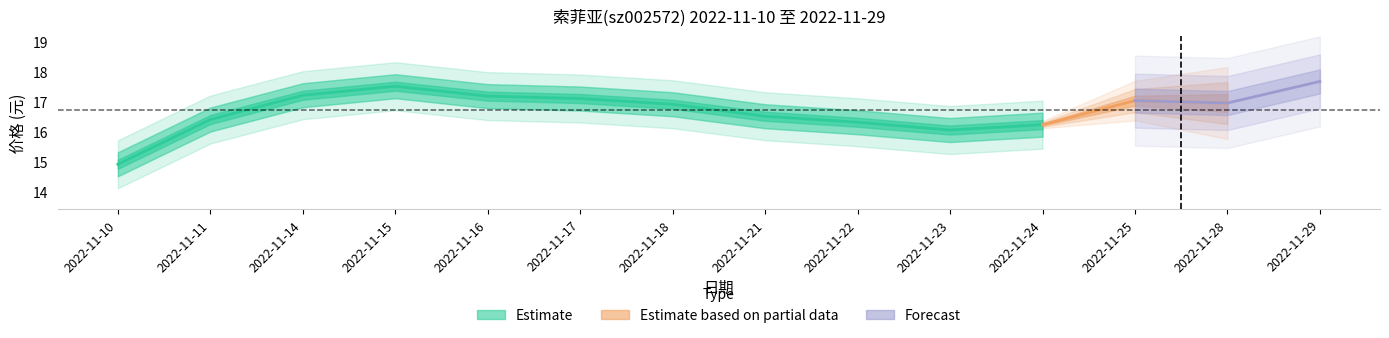

Read the 价格 value at 2022-11-11.

16.4